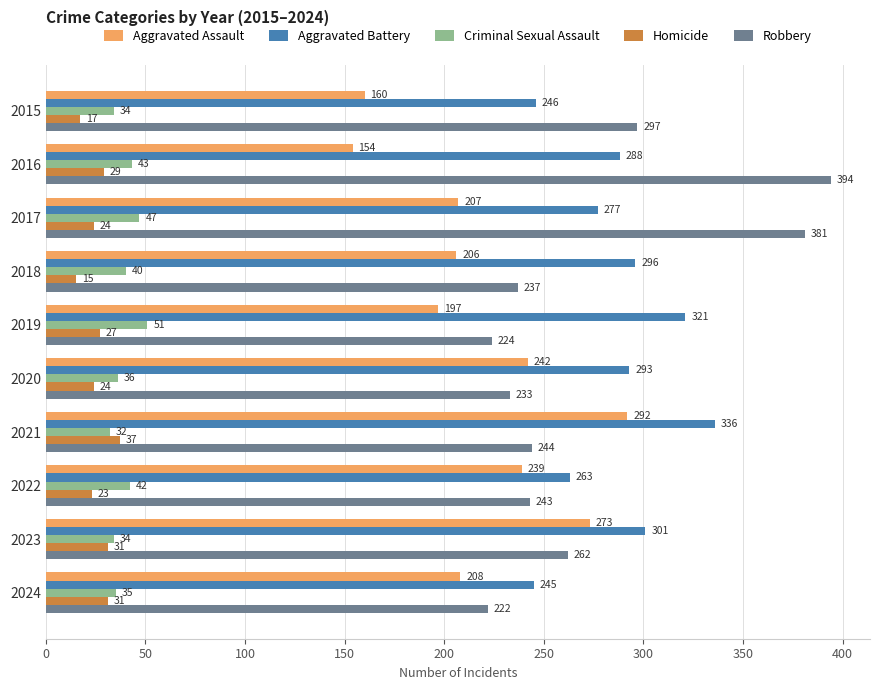

What is the difference between the highest and lowest values at 2017?

357